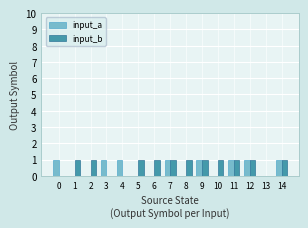

What is the sum of the input_b values at 3 and 9?

1